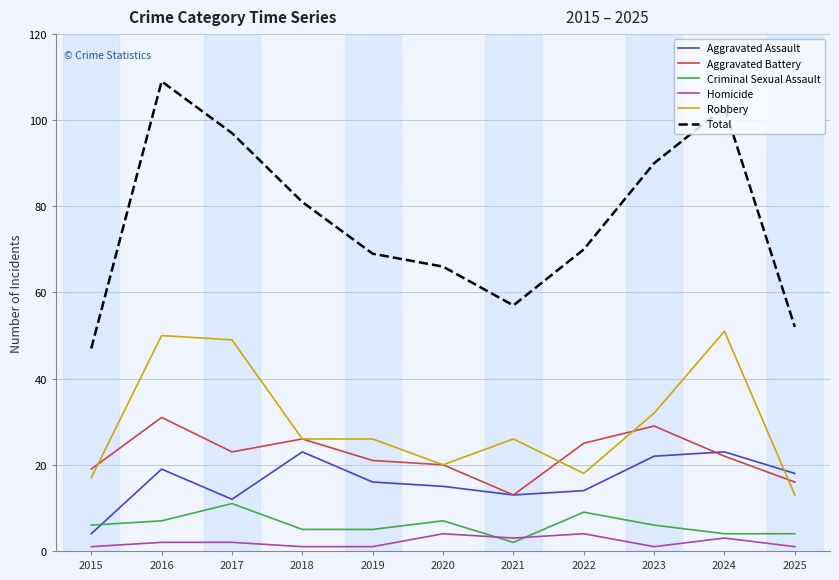

True or false: Criminal Sexual Assault and Robbery cross at least once.

False